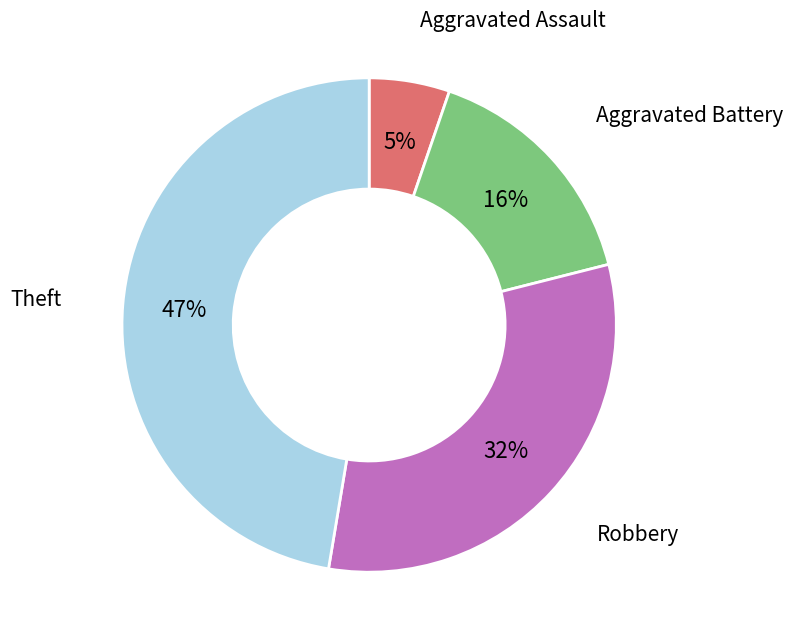

To the nearest percent, what is the average slice percentage?

25%